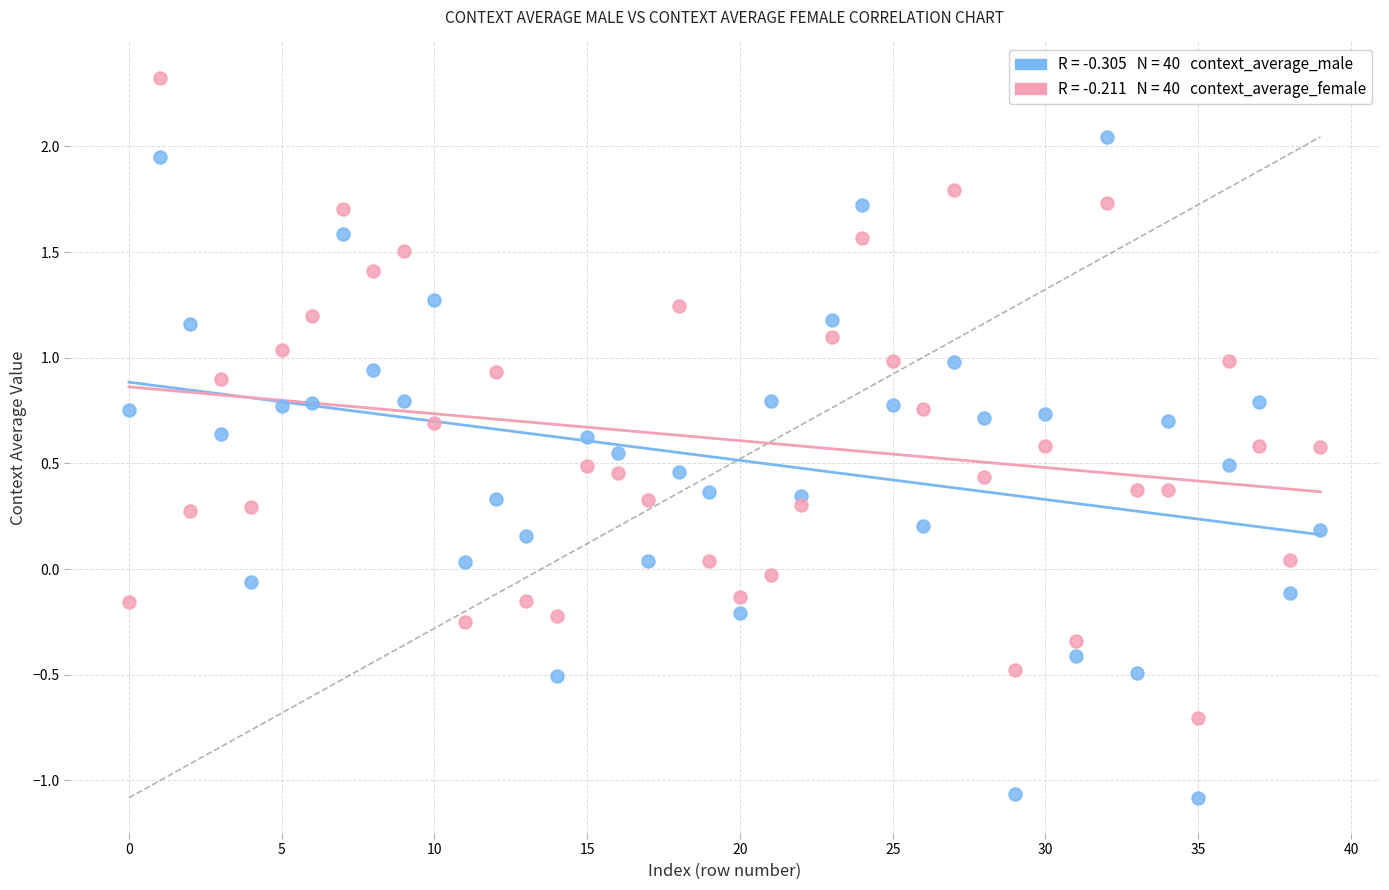

Across all data points, what is the range of Y values (max minus min)?

3.4